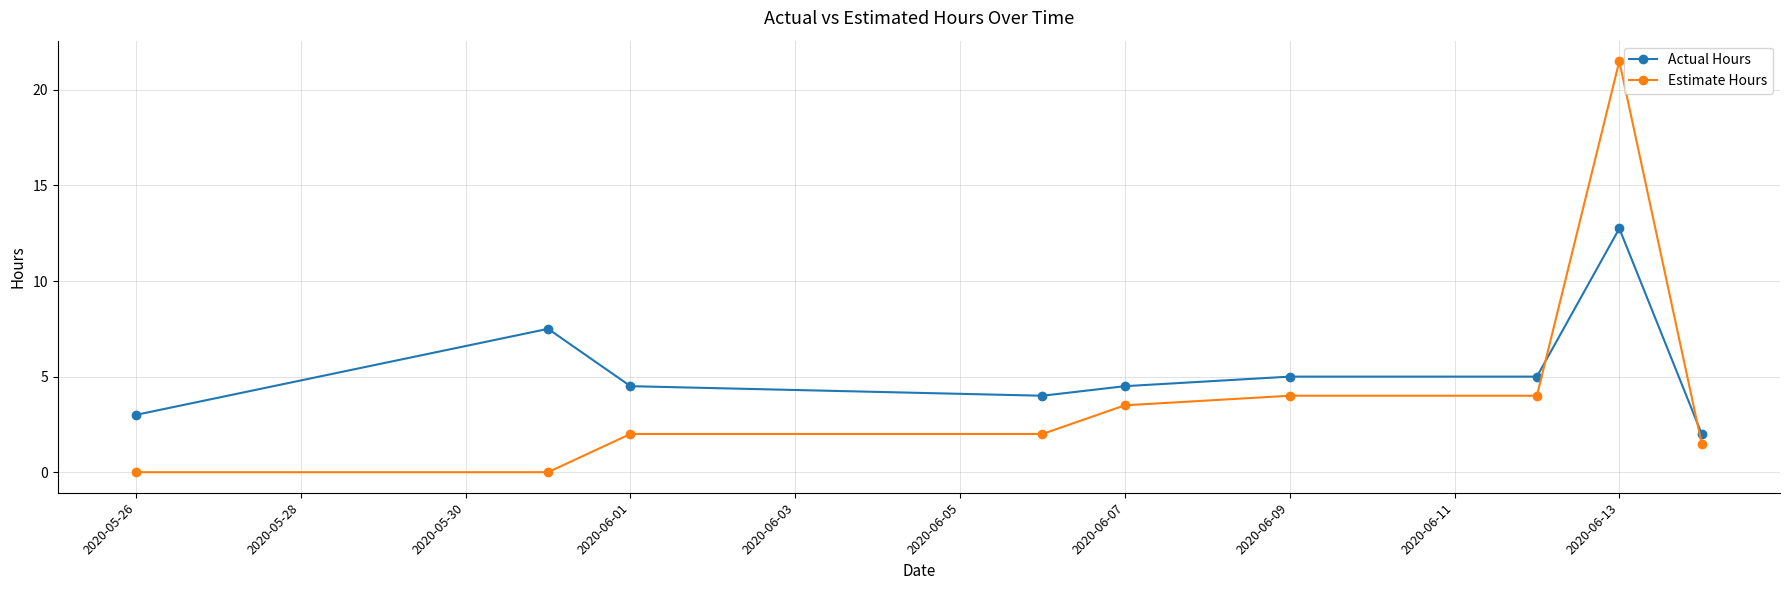

List the series in order of their peak value, highest first.

Estimate Hours, Actual Hours